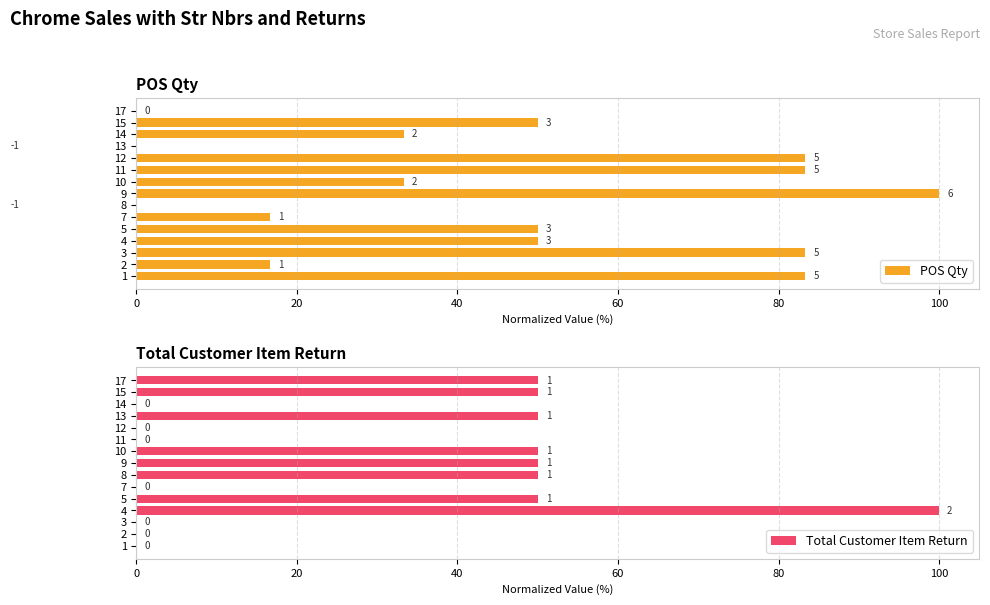

How many positive values does the Total Customer Item Return series have?

8